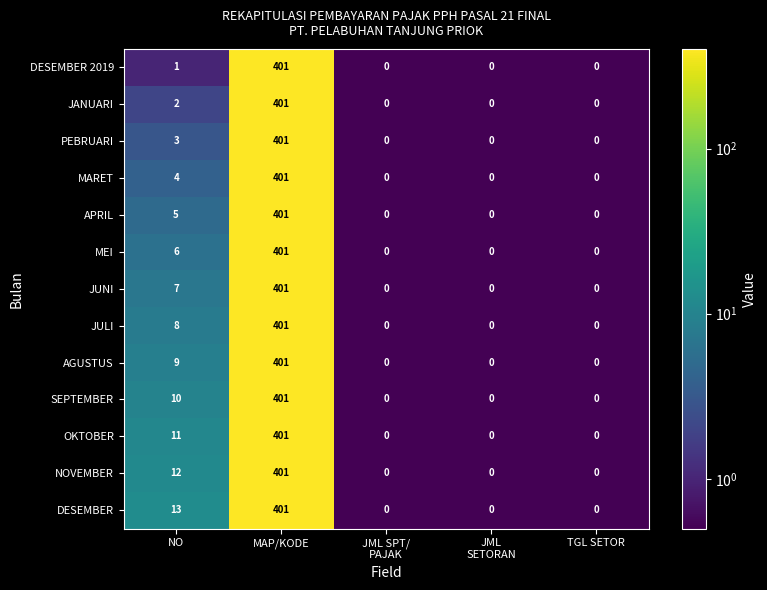

What is the difference between the maximum and second lowest values in the SEPTEMBER series?

401